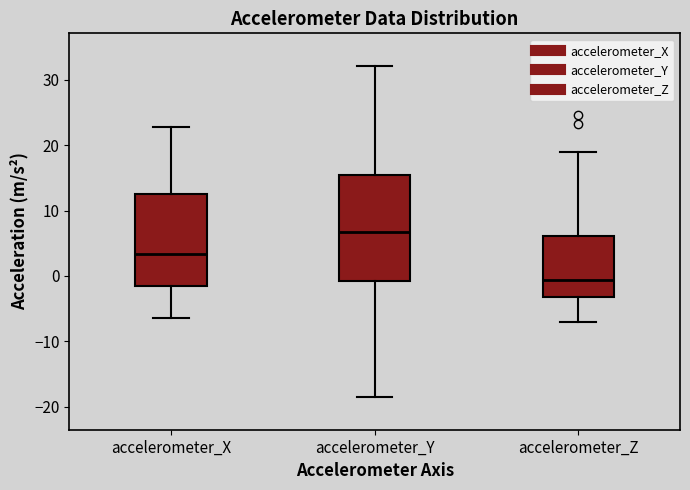

Which box's median line is the lowest?

accelerometer_Z